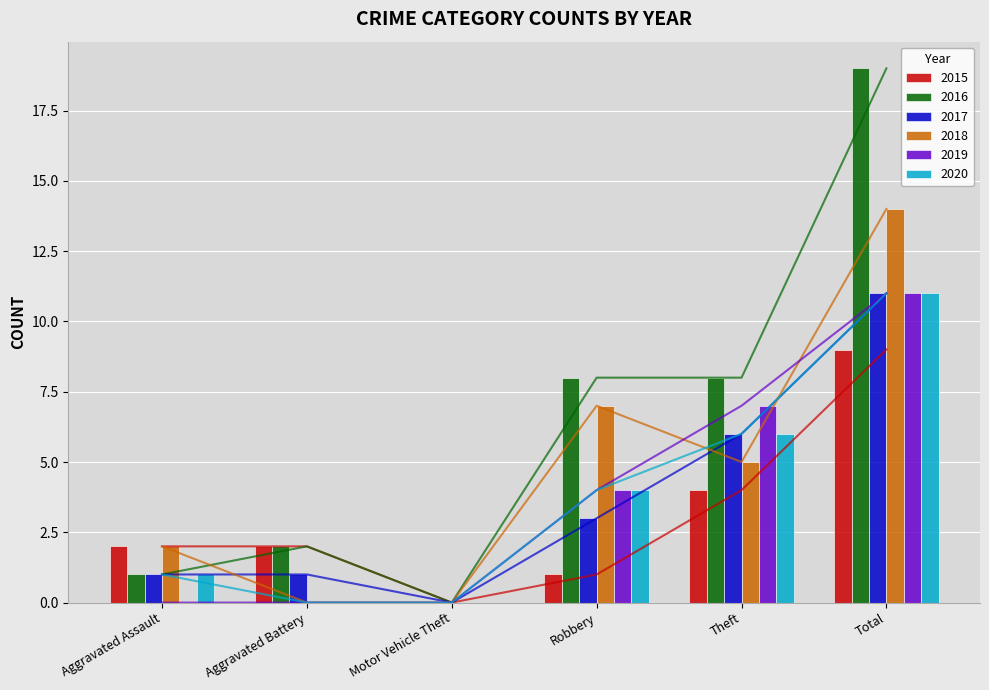

Reading left to right, list all the values displayed in this chart.

2015: 2	2	0	1	4	9
2016: 1	2	0	8	8	19
2017: 1	1	0	3	6	11
2018: 2	0	0	7	5	14
2019: 0	0	0	4	7	11
2020: 1	0	0	4	6	11